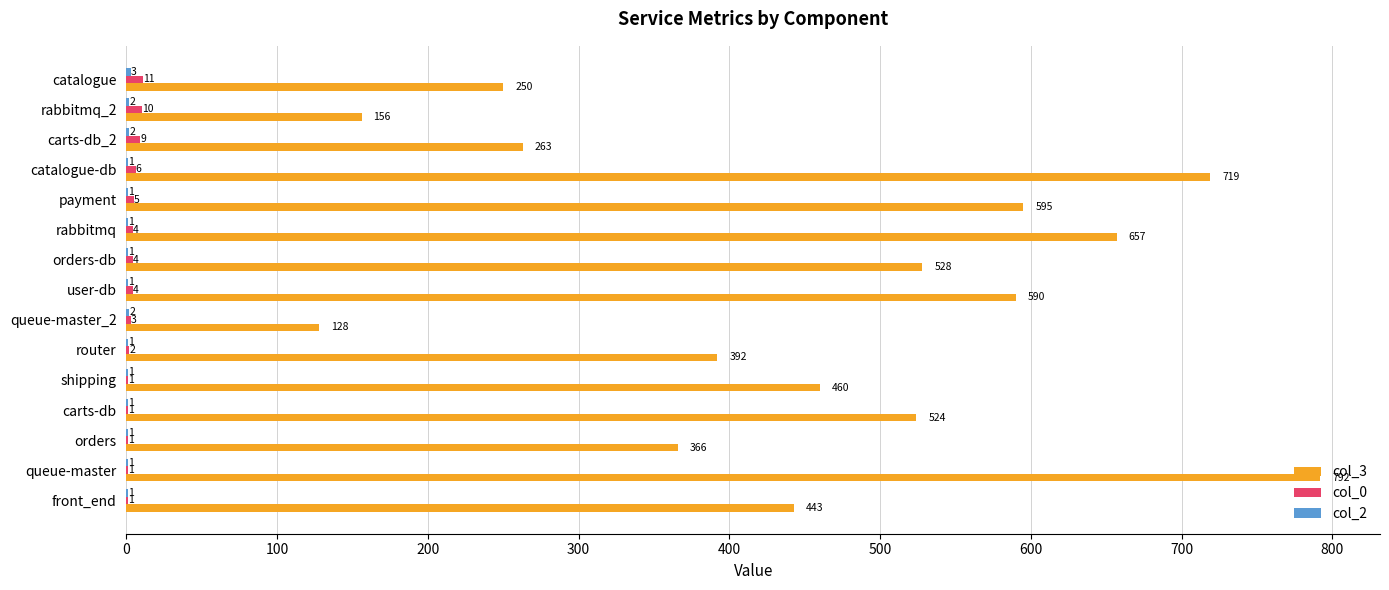

Which series changed the most between payment and catalogue?

col_3